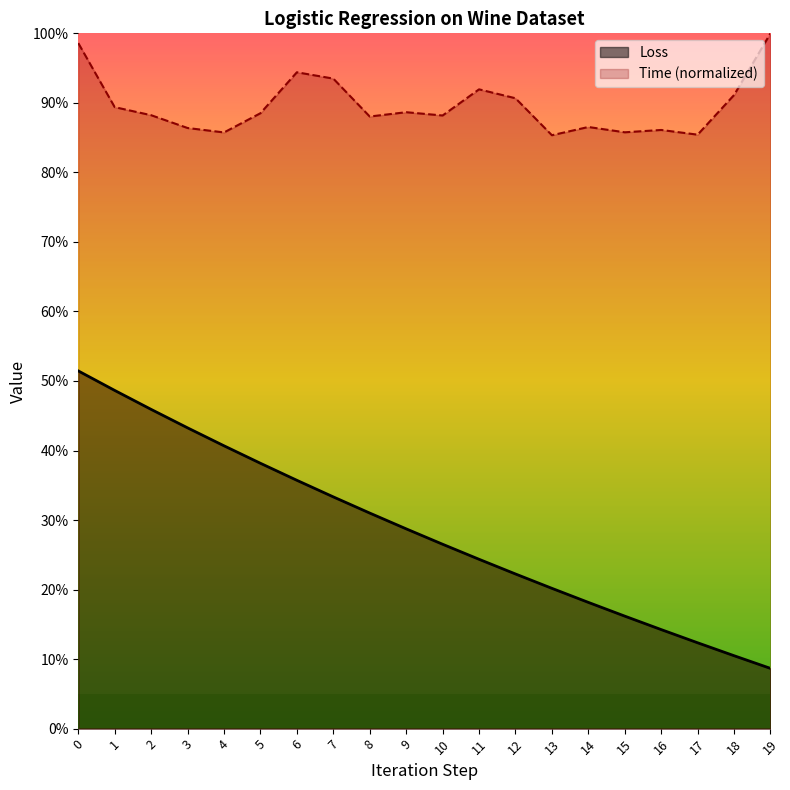

What is the value of the Loss point at the 3rd from the left?

0.5